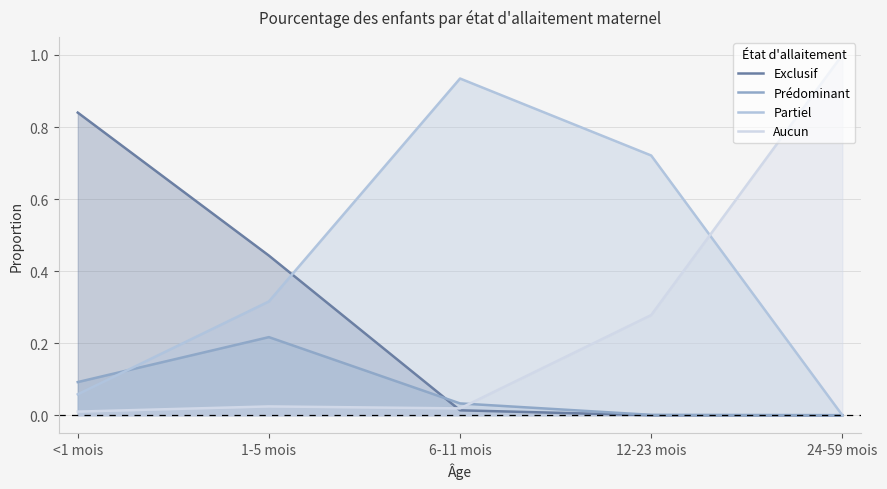

Count the number of categories in the chart.

5